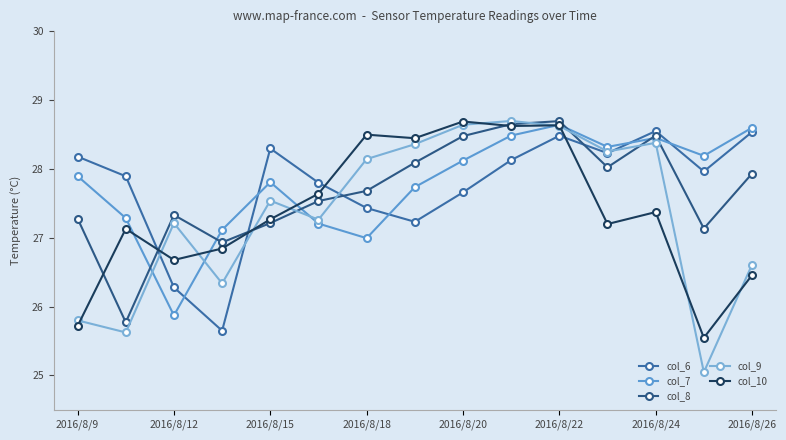

At which category does col_6 reach its first local peak?

2016/8/15